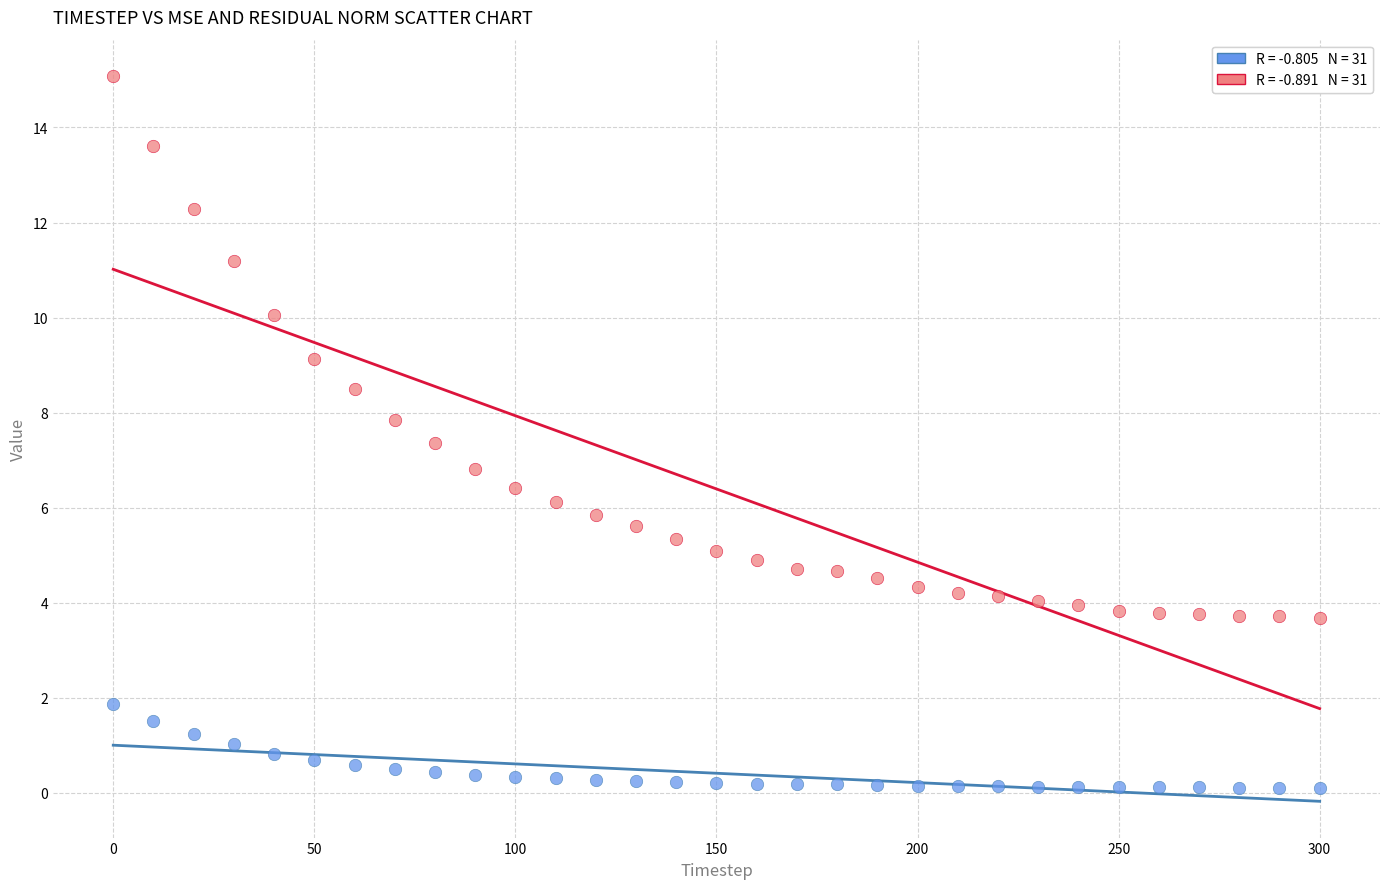

Across all series, what Y value is closest to 7?

6.8